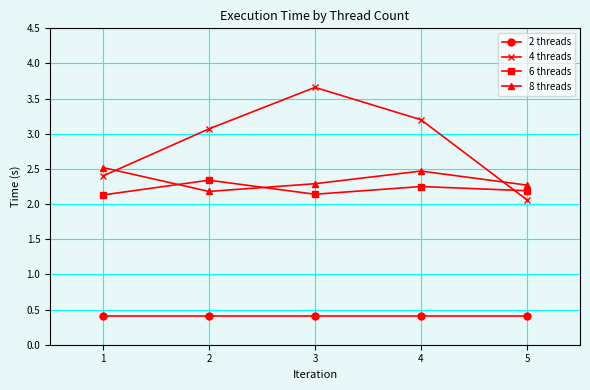

What is the minimum value shown in the chart?

0.4